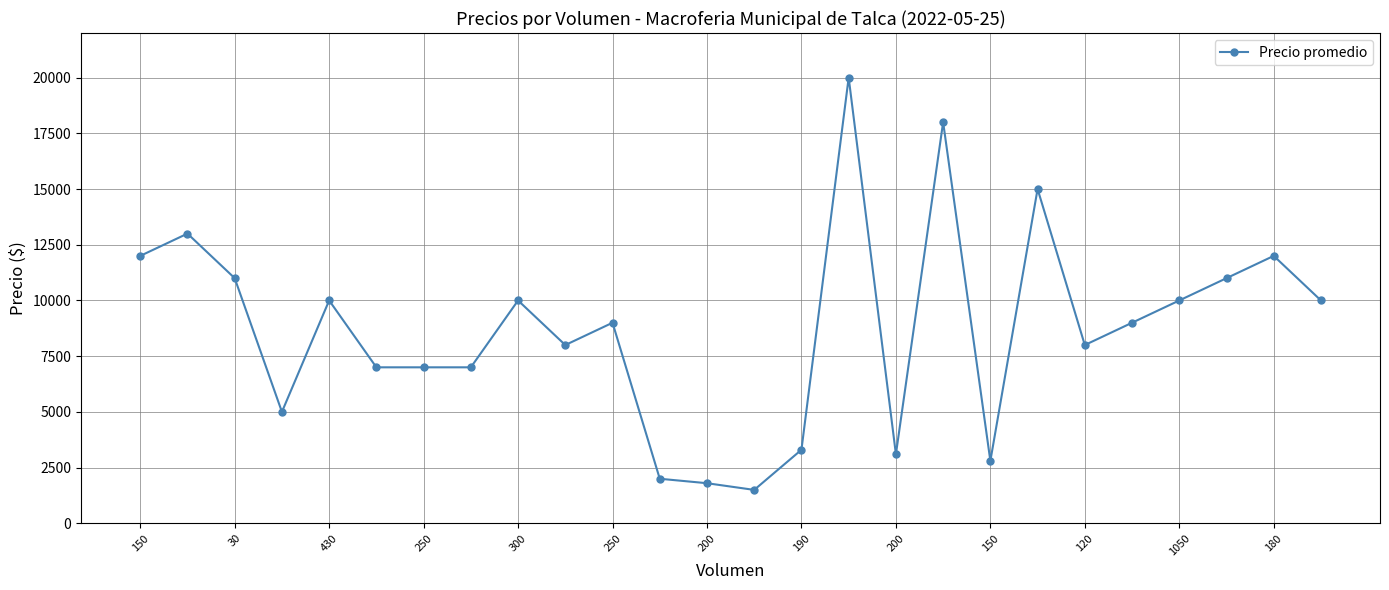

What is the difference between the maximum and minimum values?

18500